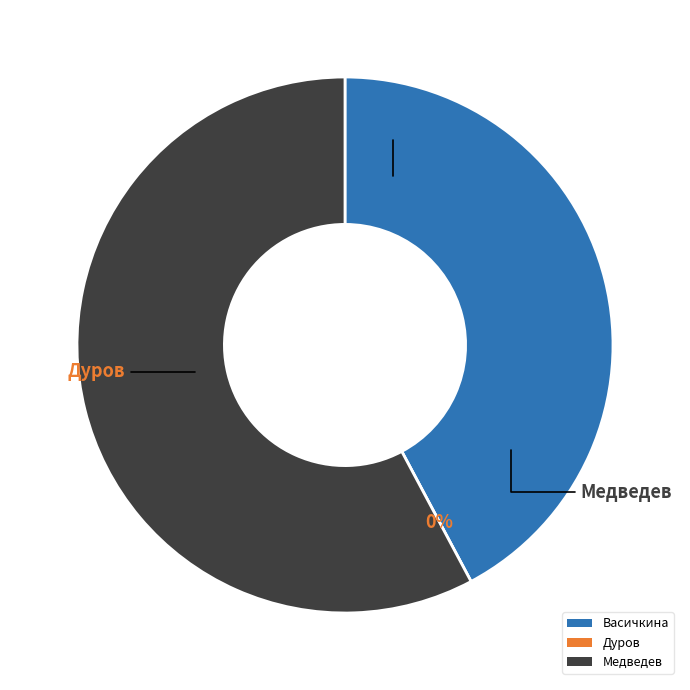

To the nearest percent, what is the difference between the Васичкина and Дуров slice percentages?

42%